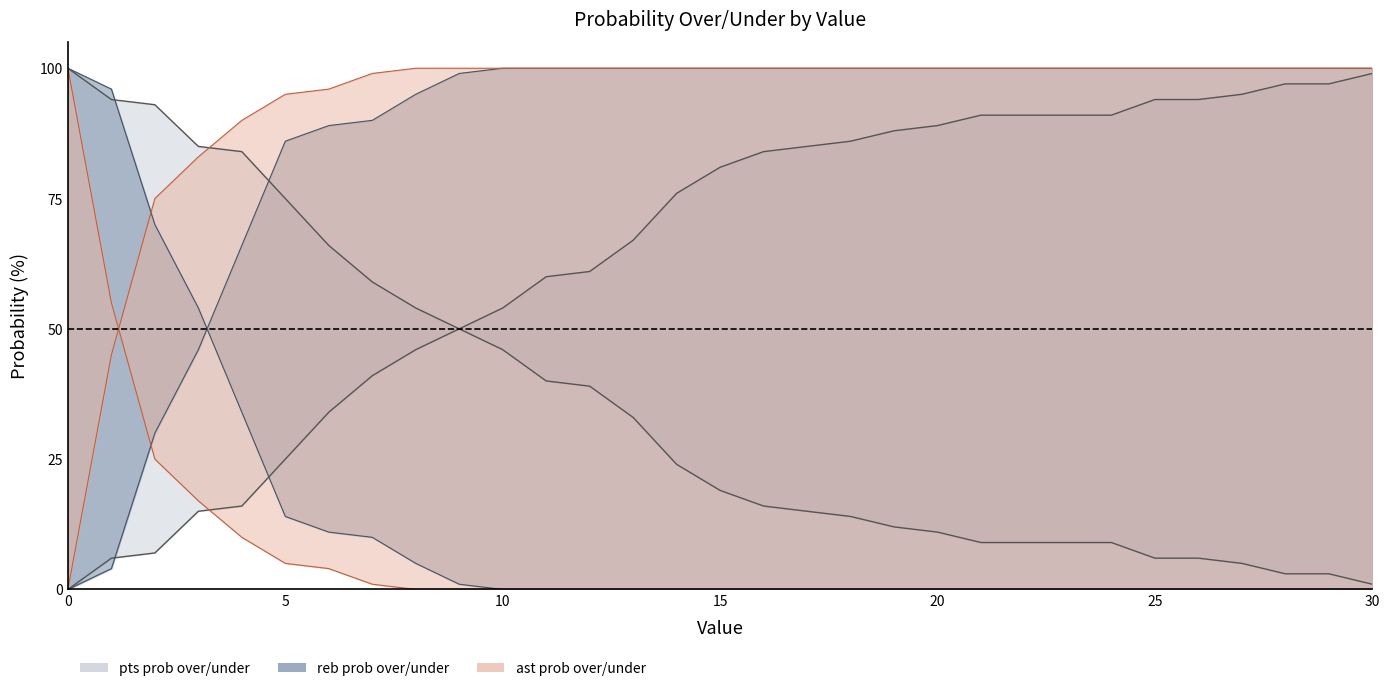

Reading right to left, transcribe all the data shown in this chart.

pts prob over line: 1	3	3	5	6	6	9	9	9	9	11	12	14	15	16	19	24	33	39	40	46	50	54	59	66	75	84	85	93	94	100
pts prob under line: 99	97	97	95	94	94	91	91	91	91	89	88	86	85	84	81	76	67	61	60	54	50	46	41	34	25	16	15	7	6	0
reb prob over line: 0	0	0	0	0	0	0	0	0	0	0	0	0	0	0	0	0	0	0	0	0	1	5	10	11	14	34	54	70	96	100
reb prob under line: 100	100	100	100	100	100	100	100	100	100	100	100	100	100	100	100	100	100	100	100	100	99	95	90	89	86	66	46	30	4	0
ast prob over line: 0	0	0	0	0	0	0	0	0	0	0	0	0	0	0	0	0	0	0	0	0	0	0	1	4	5	10	17	25	55	100
ast prob under line: 100	100	100	100	100	100	100	100	100	100	100	100	100	100	100	100	100	100	100	100	100	100	100	99	96	95	90	83	75	45	0